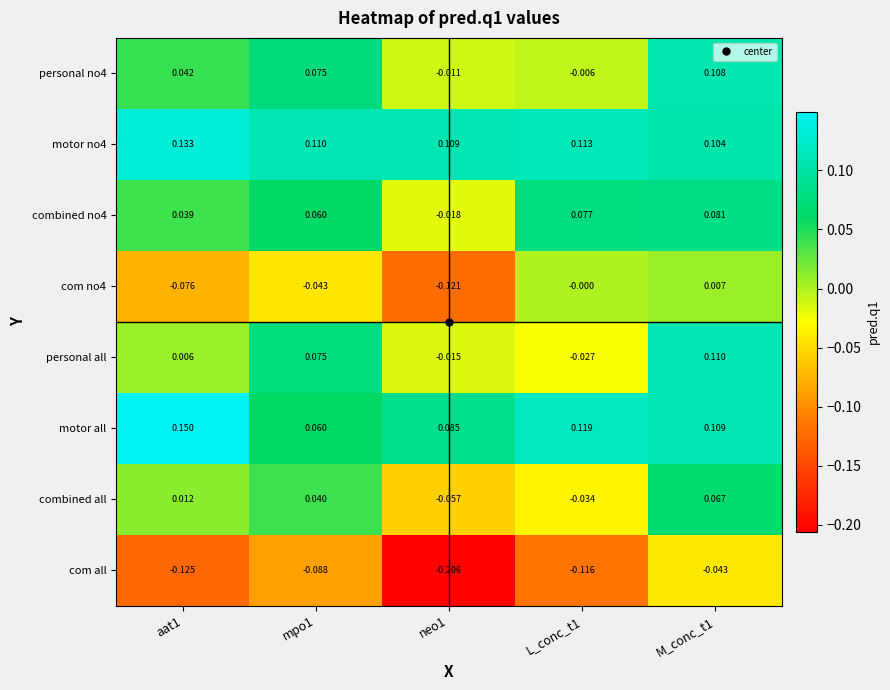

Is the value of com no4 at L_conc_t1 greater than the value of combined no4 at neo1?

Yes